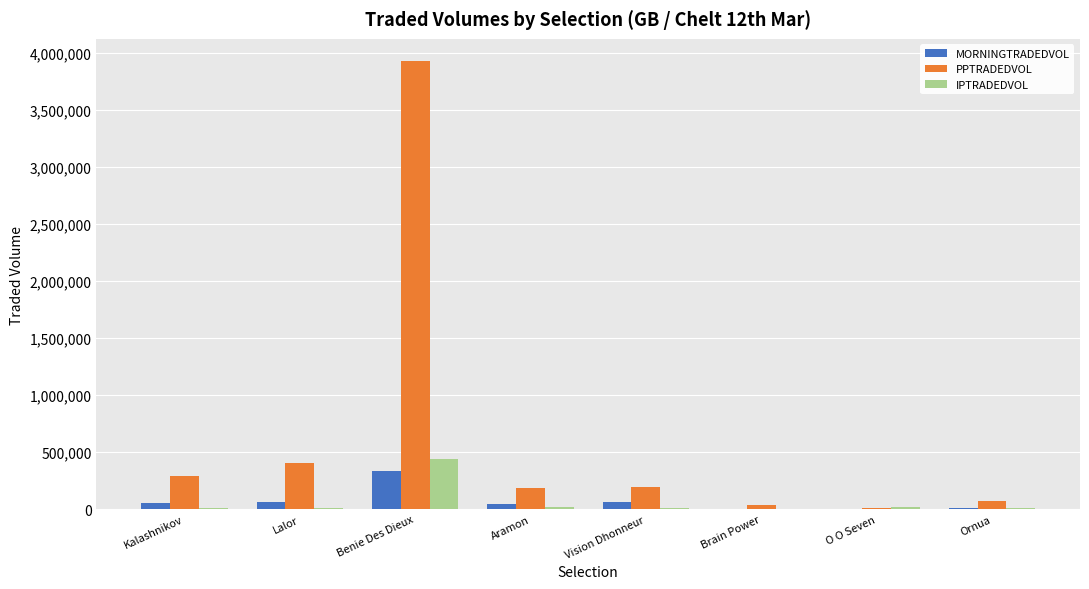

Which series has the largest total across all categories?

PPTRADEDVOL